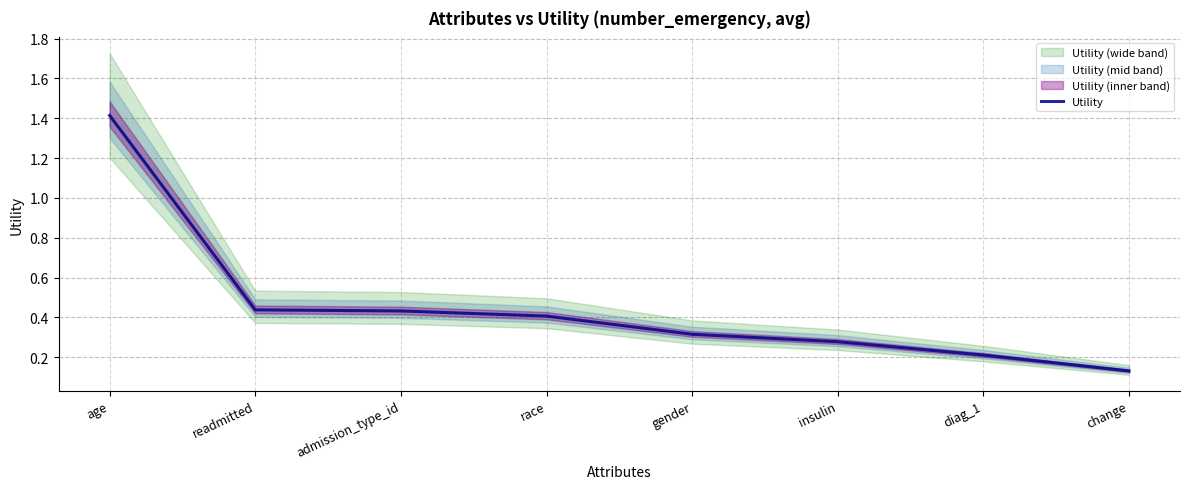

What is the approximate value at readmitted?

0.4